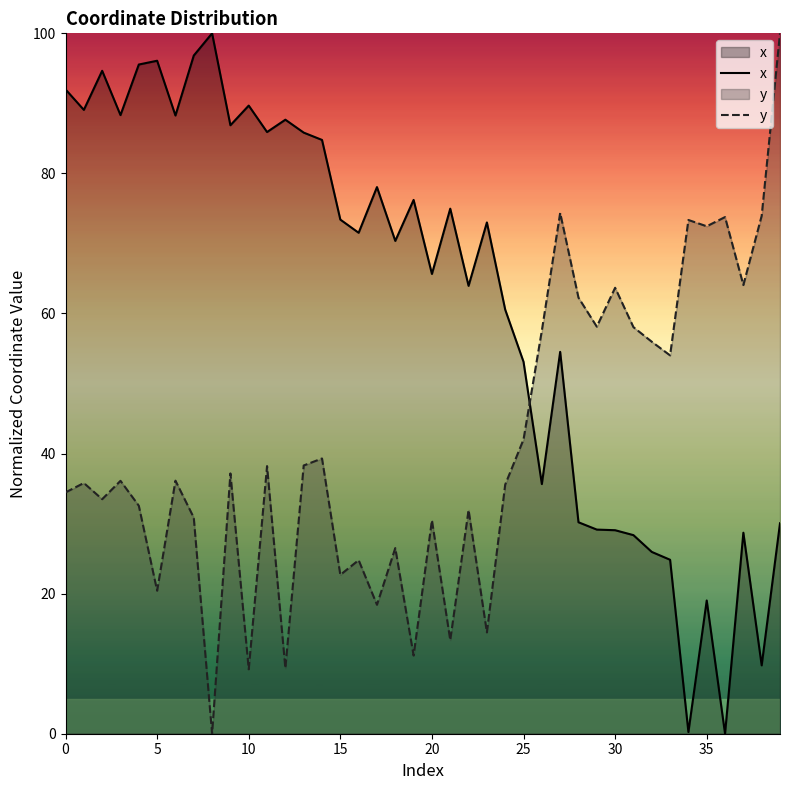

List the series in order of their overall mean, highest first.

x, y